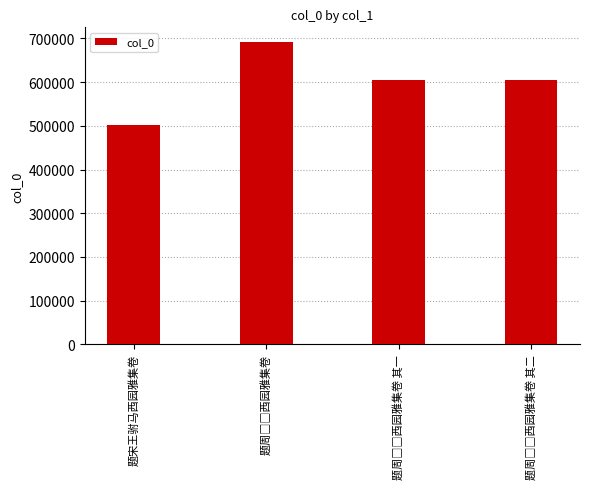

Count the number of categories in the chart.

4